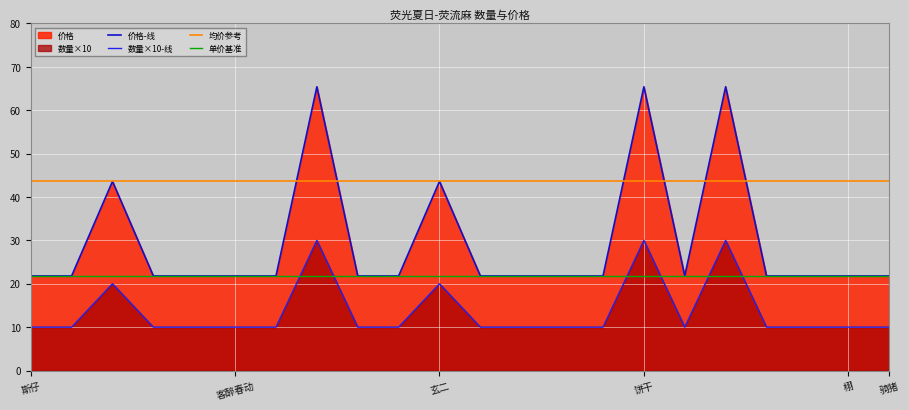

How many categories are shown in the chart?

22